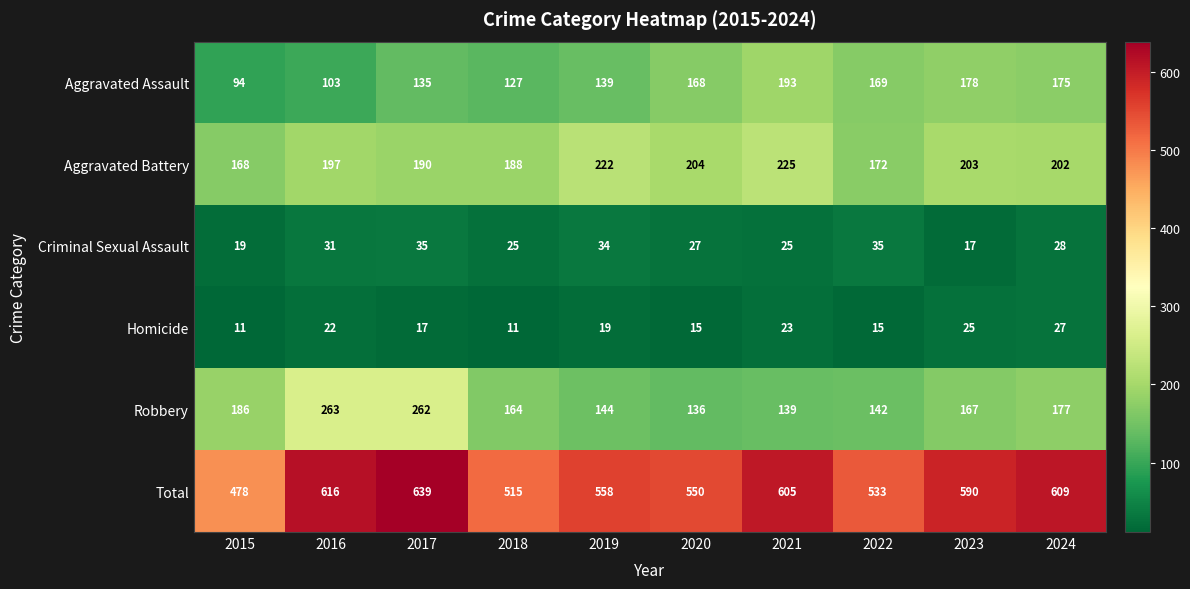

The Total series shows 217 at 2015. True or false?

False